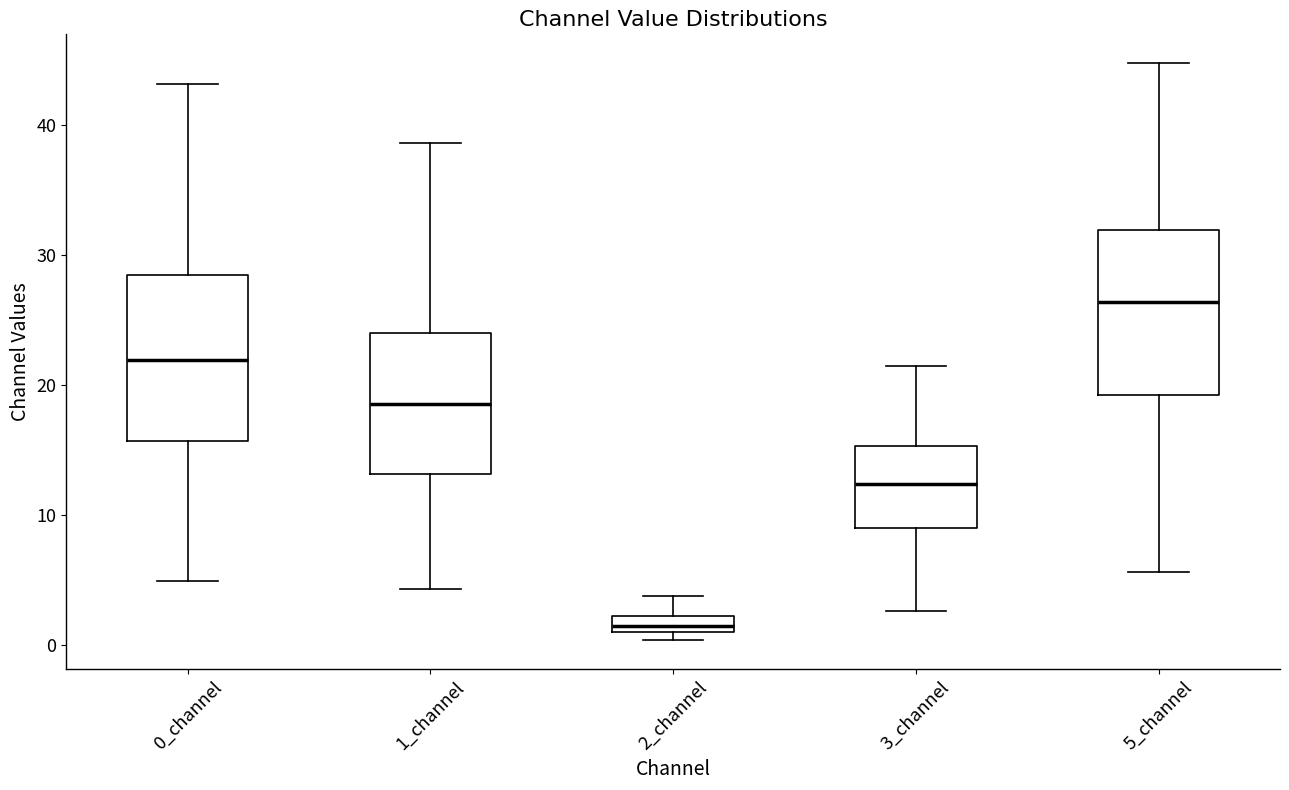

Which box's median line is the lowest?

2_channel